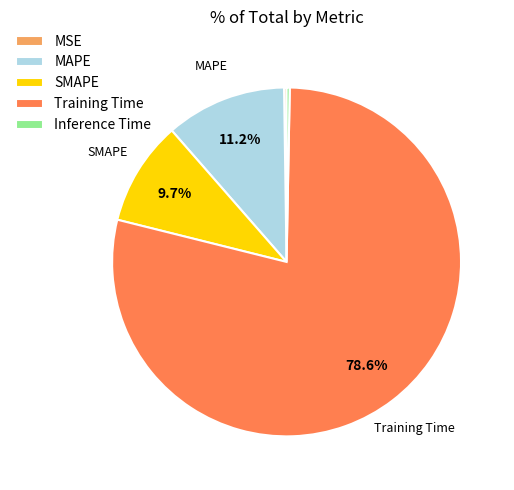

Do MAPE and SMAPE together represent more than half of the pie?

No